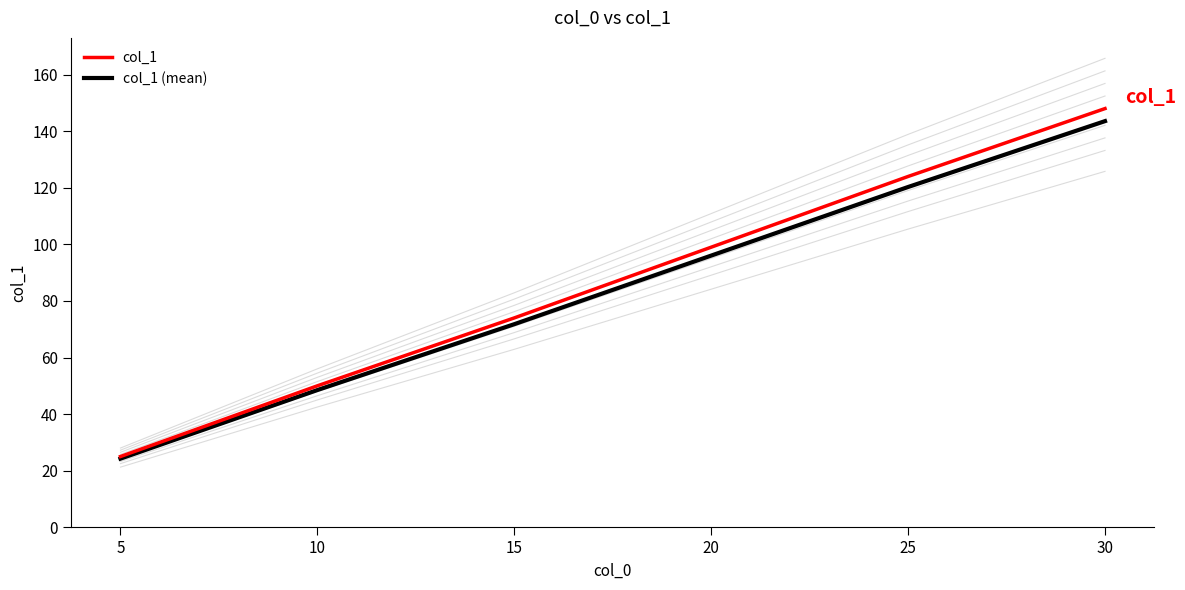

List the series in order of their peak value, lowest first.

col_1 (mean), col_1